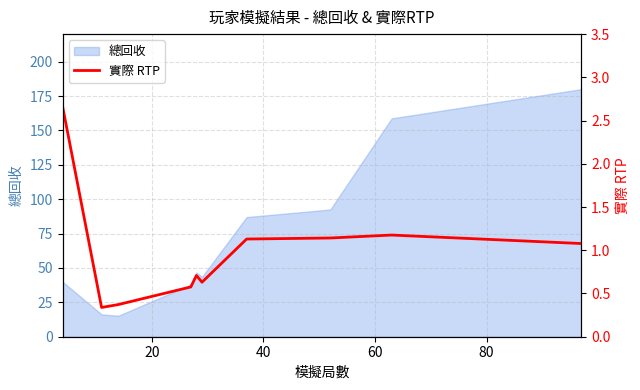

What is the highest value of the 總回收 series?

180.0